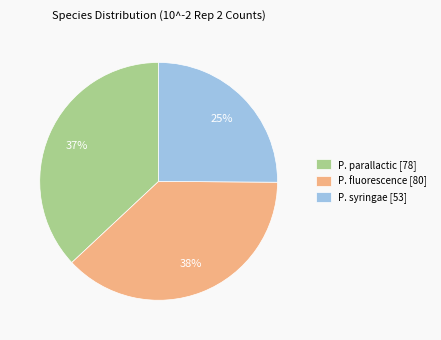

To the nearest percent, what is the average slice percentage?

33%